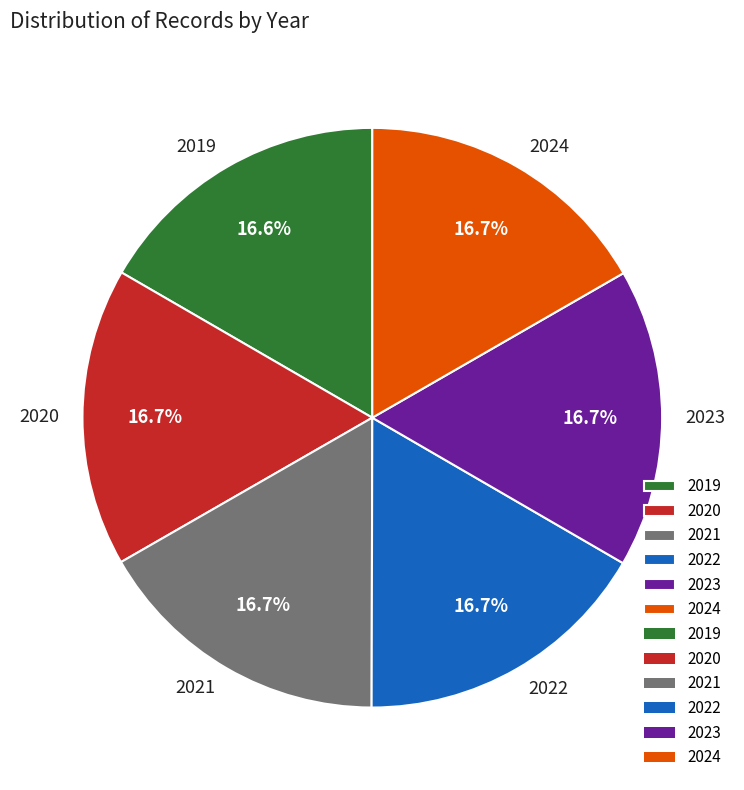

What portion of the pie excludes 2021?

83.3%